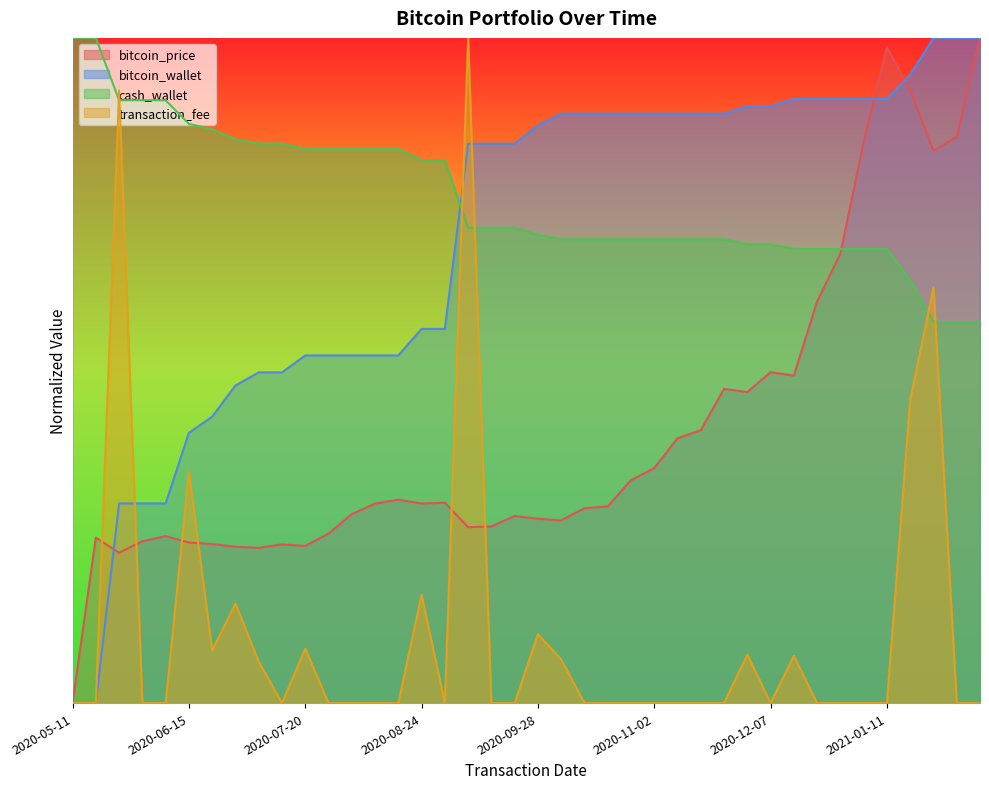

At which label is cash_wallet closest to 0?

2021-01-25